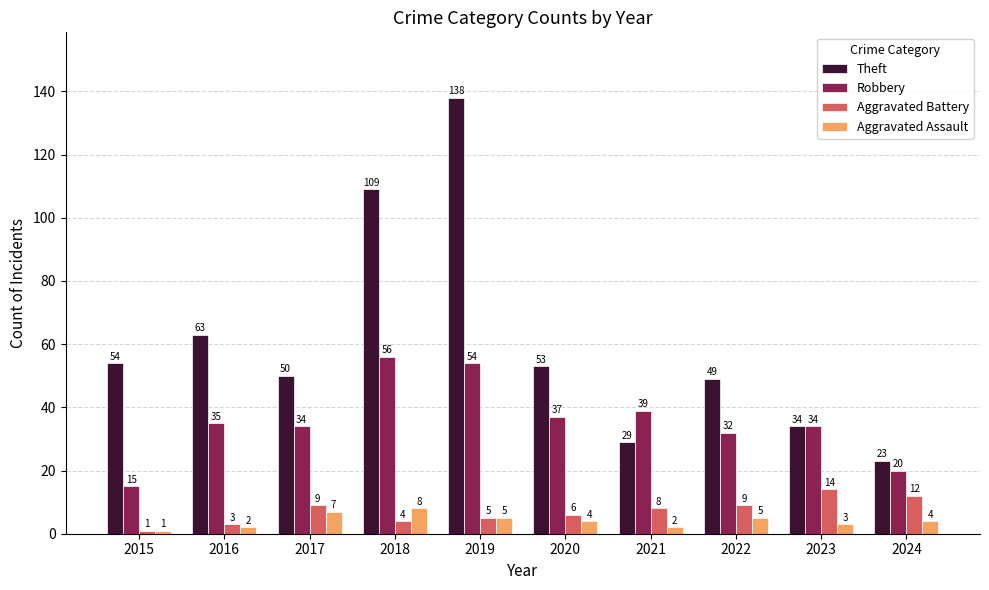

Does the chart contain stacked bars?

No